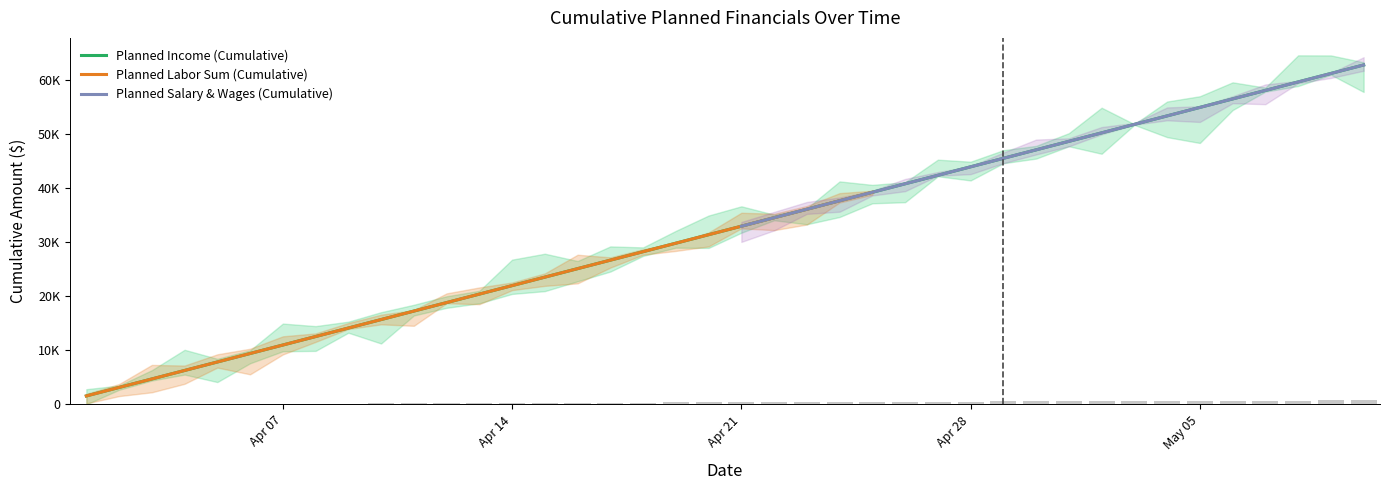

What is the maximum value shown in the chart?

62718.6